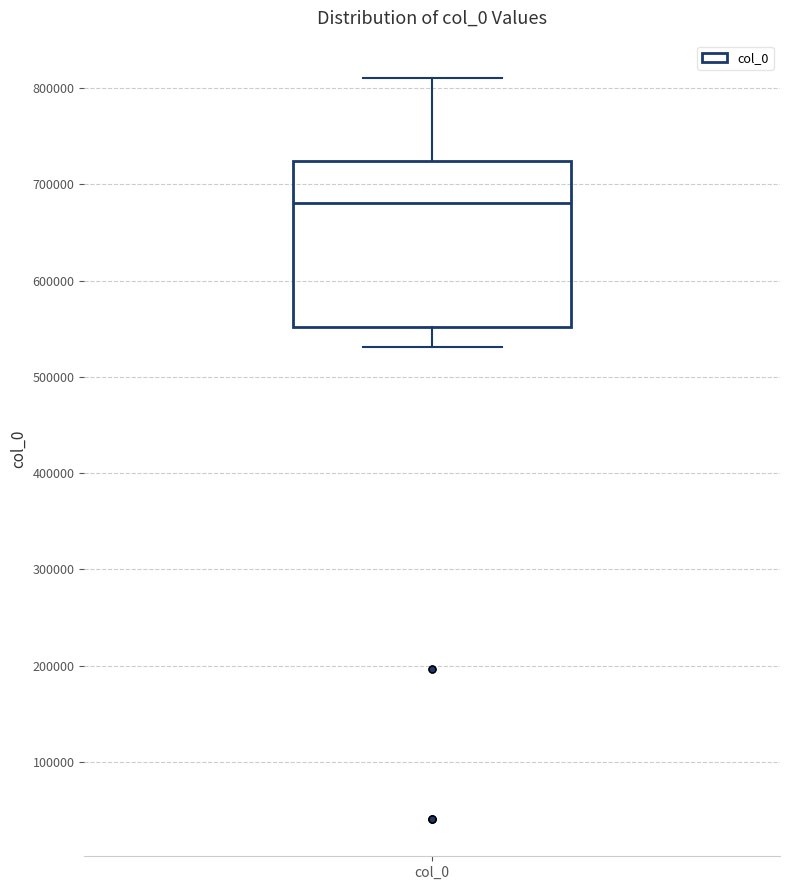

Read this box plot against the y-axis: the position of the median line, the range covered by the box, and the ends of both whiskers. The values are not printed on the chart, so give them approximately, as read against the axis.

median 680000, box 550000 to 720000, whiskers 530000 to 810000